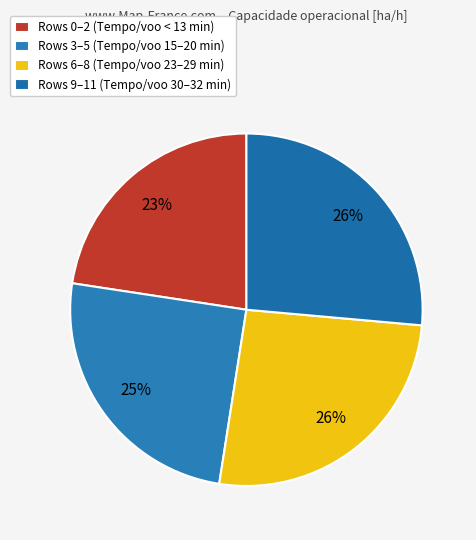

Which slice is the largest?

11